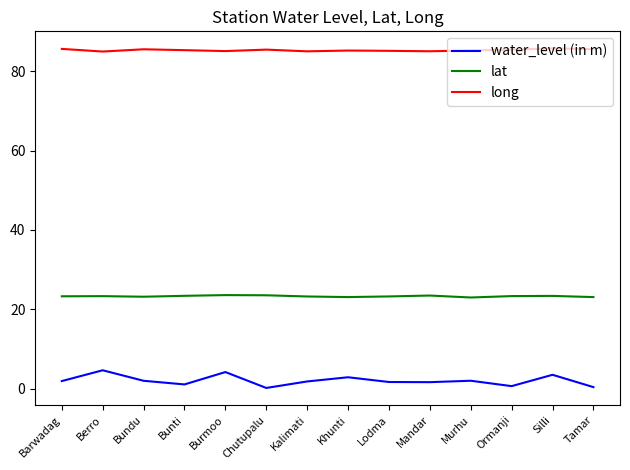

True or false: water_level (in m) and long cross at least once.

False